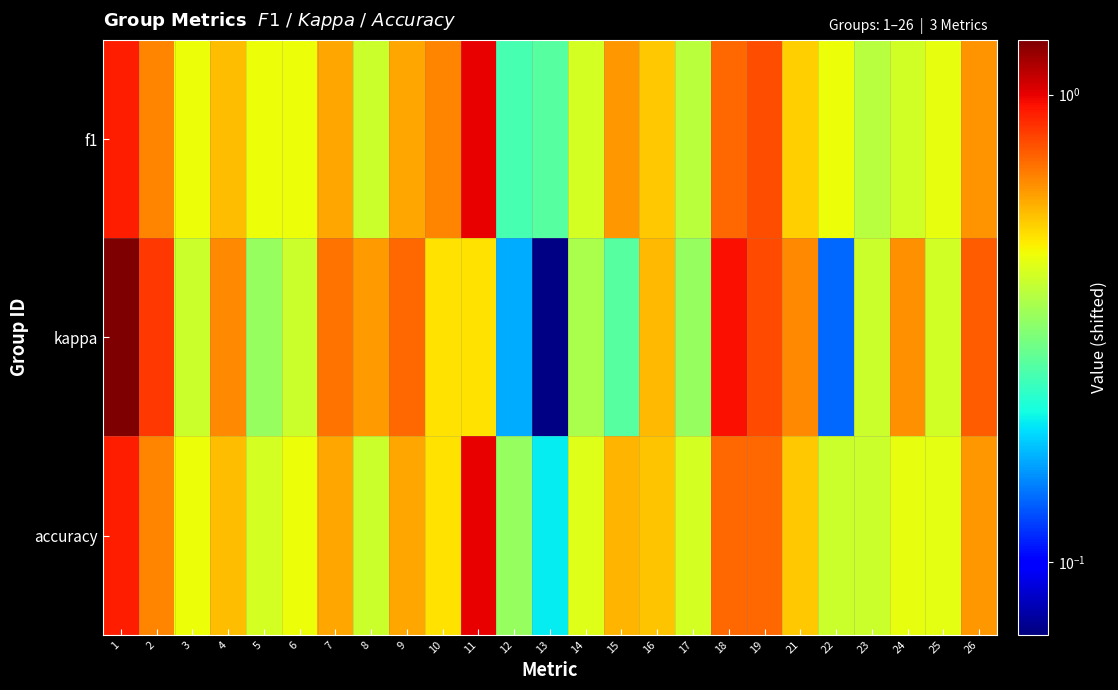

At which category is the sum across all series the highest?

1